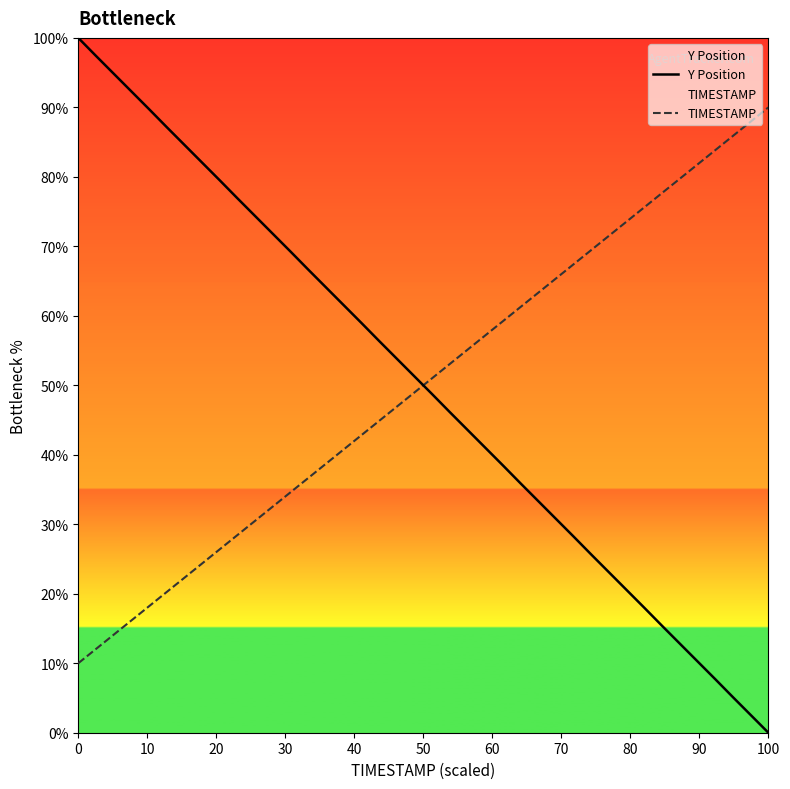

At which category does the chart reach its minimum across all series?

100